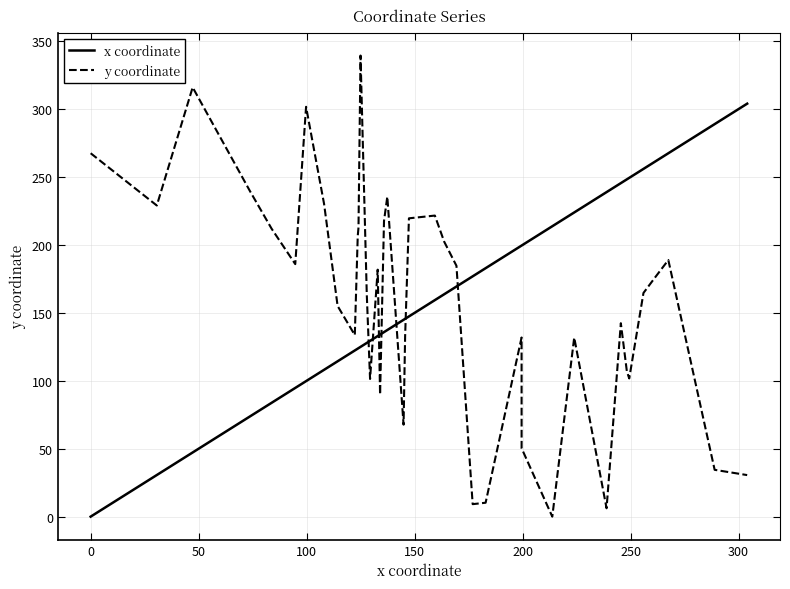

Which series has the widest spread of values?

y coordinate